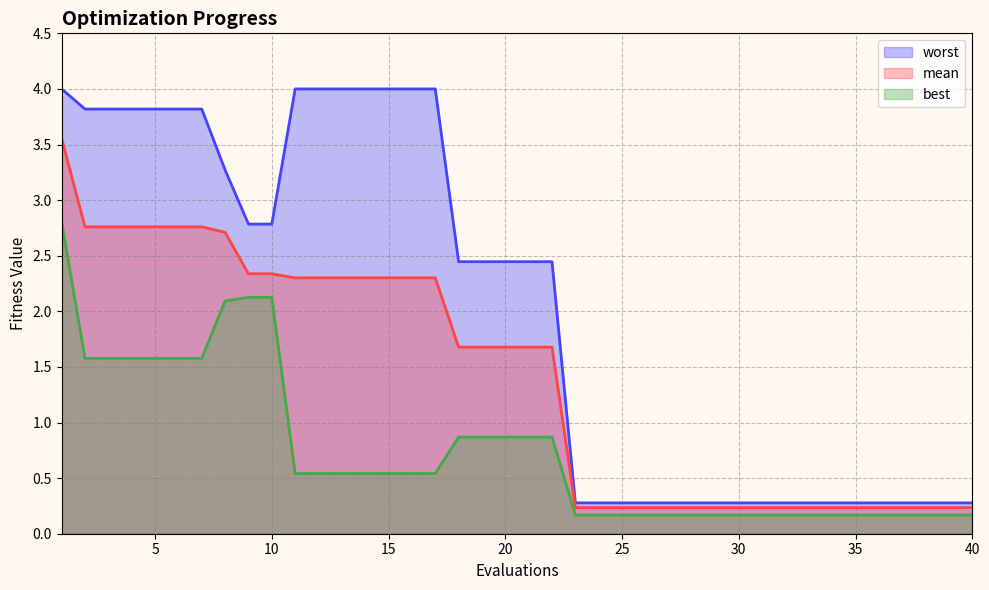

What is the difference between the highest and lowest values at 15?

3.5